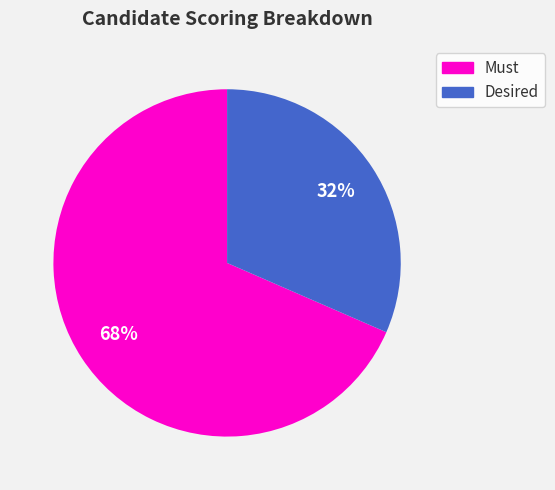

To the nearest percent, what is the average slice percentage?

50%